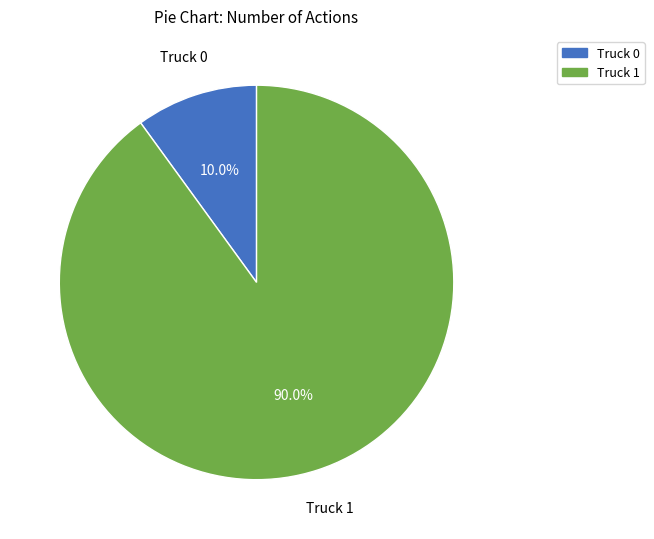

Which category accounts for the majority?

Truck 1